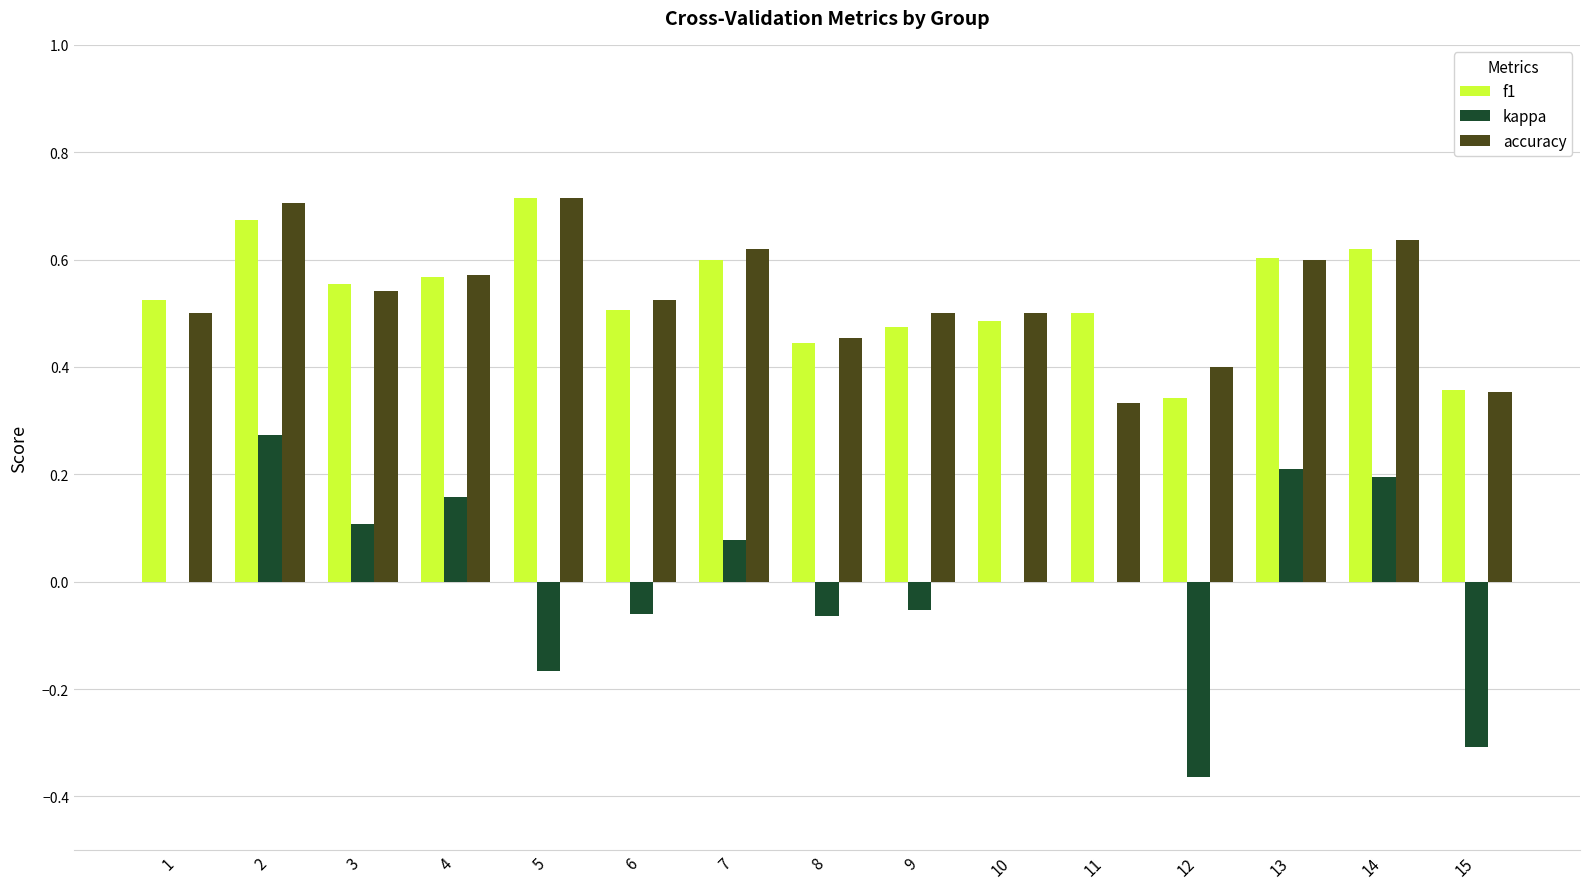

How many data points does each series have?

15